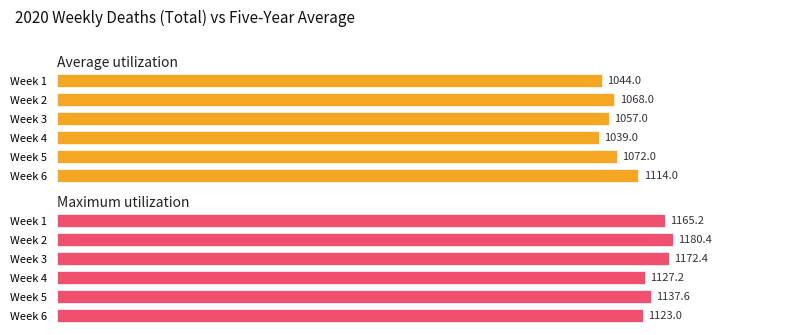

Which series has the widest spread of values?

Average utilization